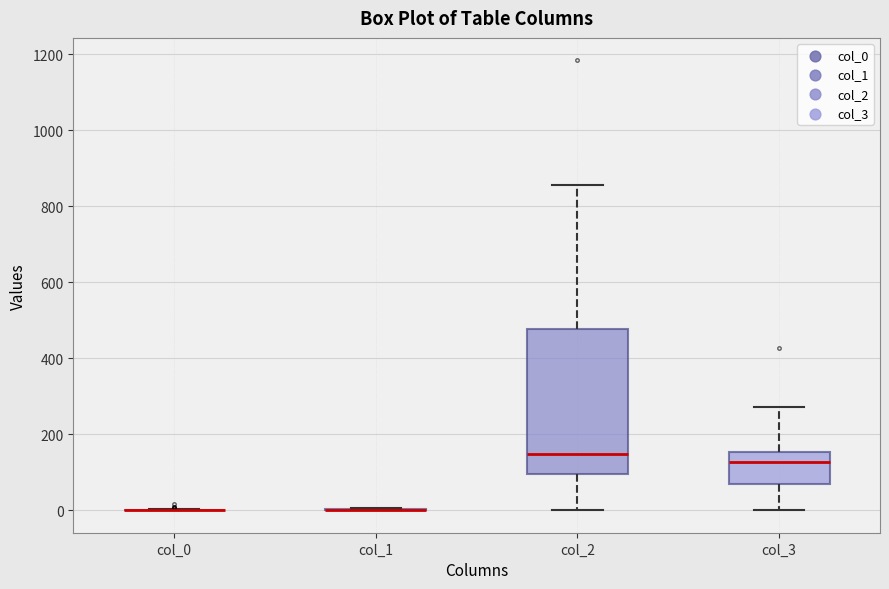

Where does the lower whisker of the box for col_2 end on the y-axis? The values are not printed on the chart, so give them approximately, as read against the axis.

0